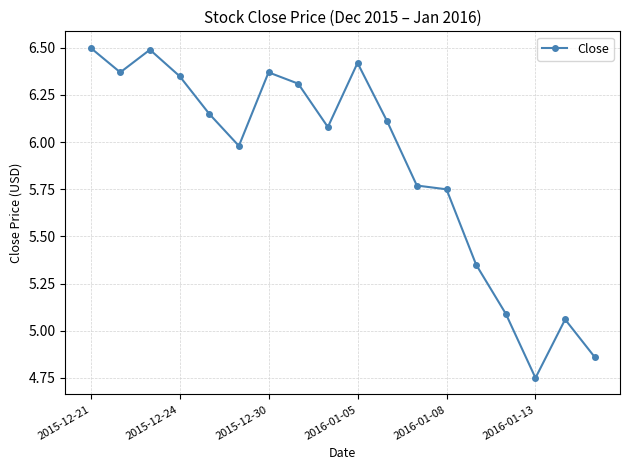

How many lines are shown in the chart?

1